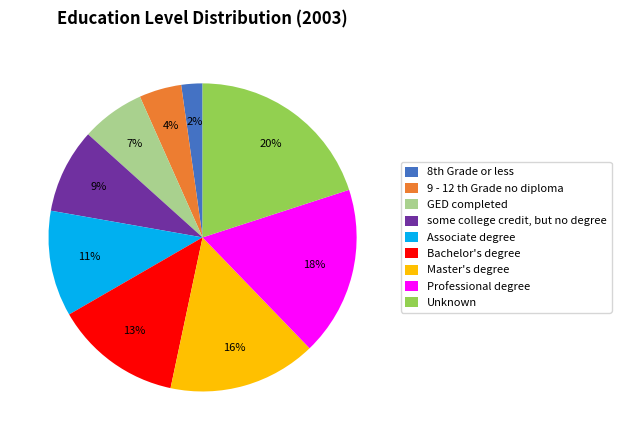

Is the sum of Unknown and Bachelor's degree greater than half?

No